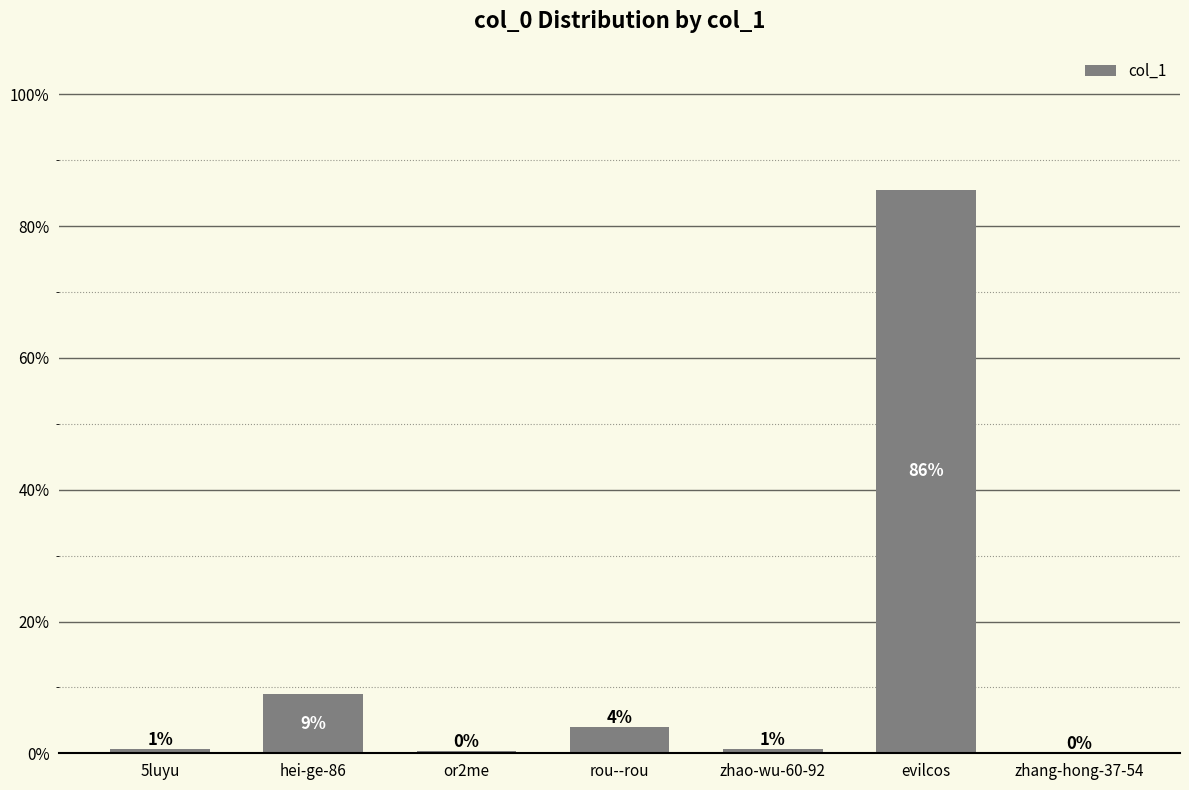

At which category does the chart reach its peak across all series?

evilcos